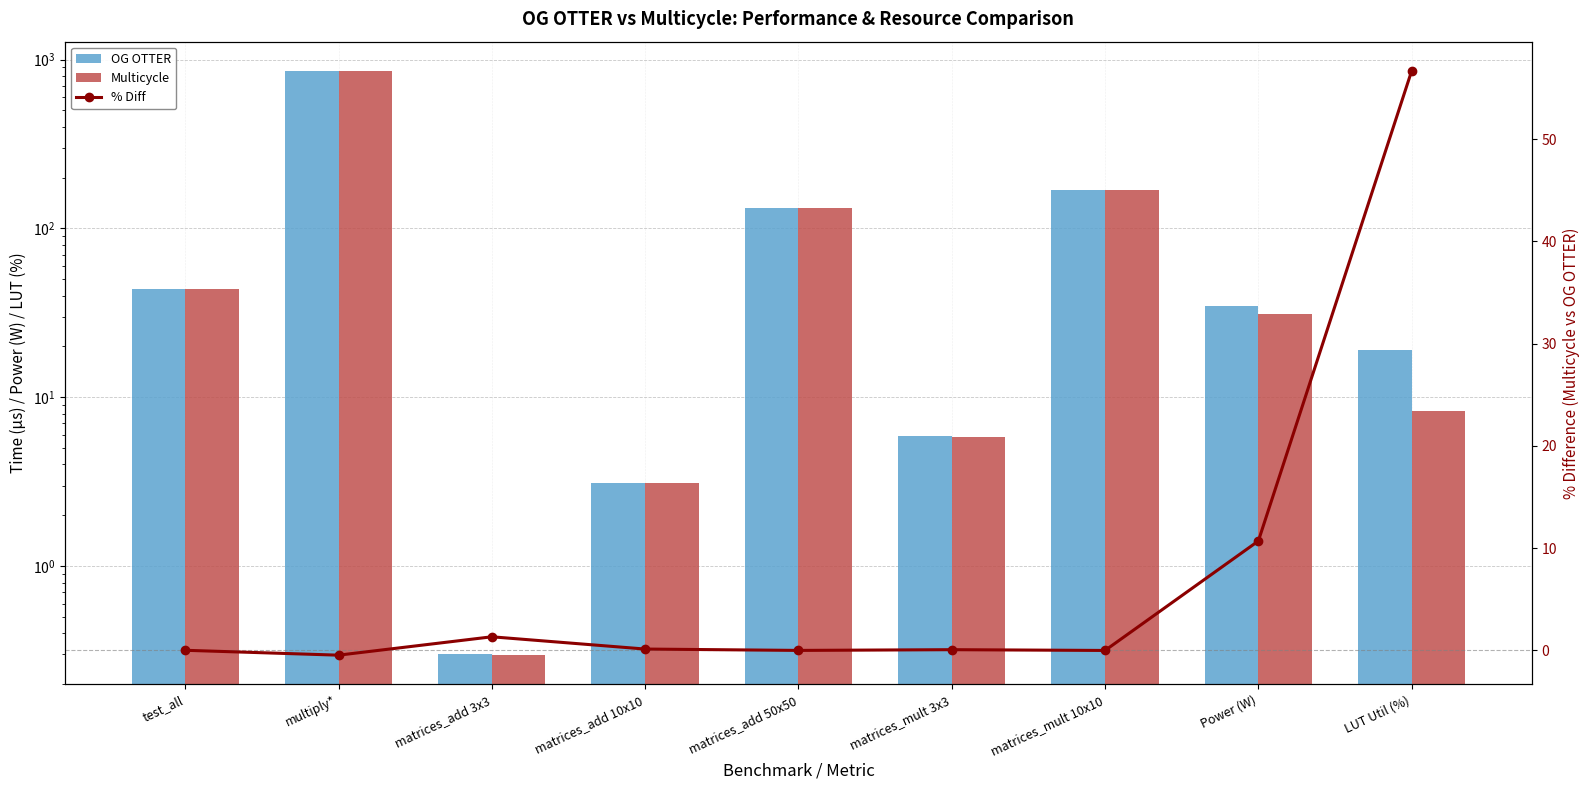

Reading left to right, extract all data points from this chart.

OG OTTER: 44.0	853.0	0.3	3.1	132.1	5.9	168.8	34.8	19.1
Multicycle: 44.0	857.0	0.3	3.1	132.1	5.9	168.8	31.1	8.3
% Diff: 0.0	-0.5	1.3	0.1	-0.0	0.1	-0.0	10.7	56.7